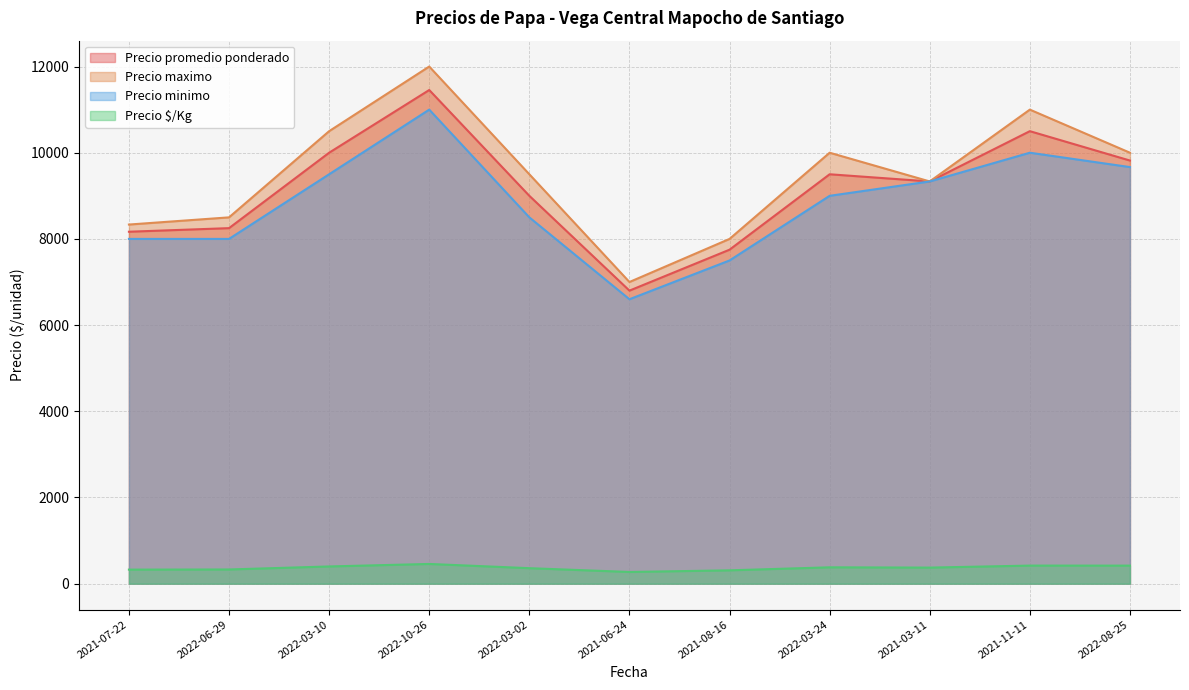

At which label does Precio maximo reach its minimum?

2021-06-24